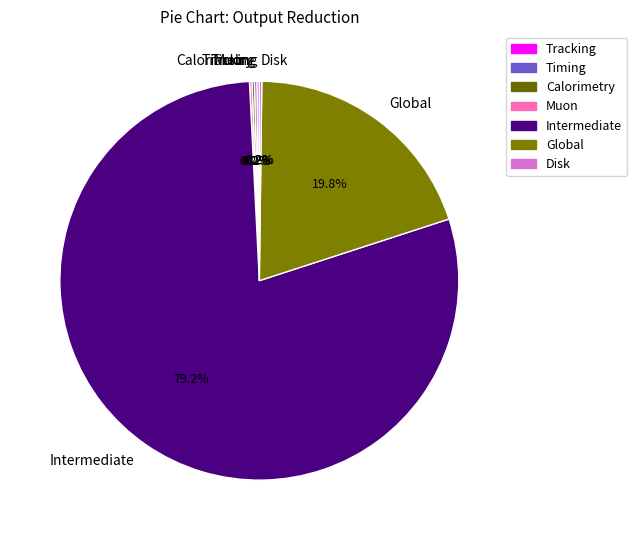

To the nearest percent, what is the average slice percentage?

14%